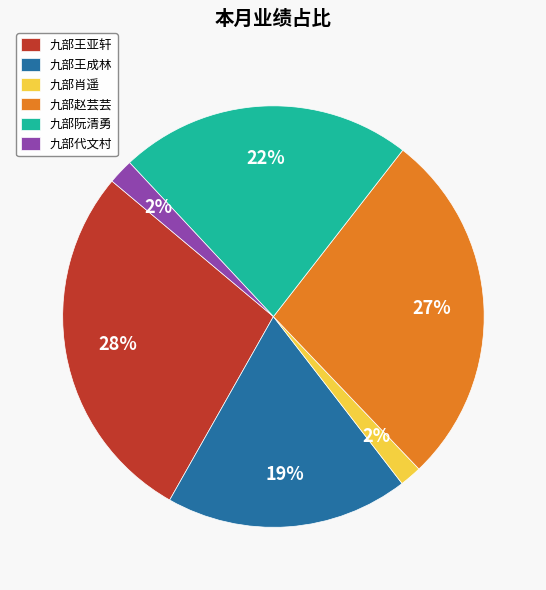

Combined, do 九部代文村 and 九部王亚轩 account for over 50%?

No